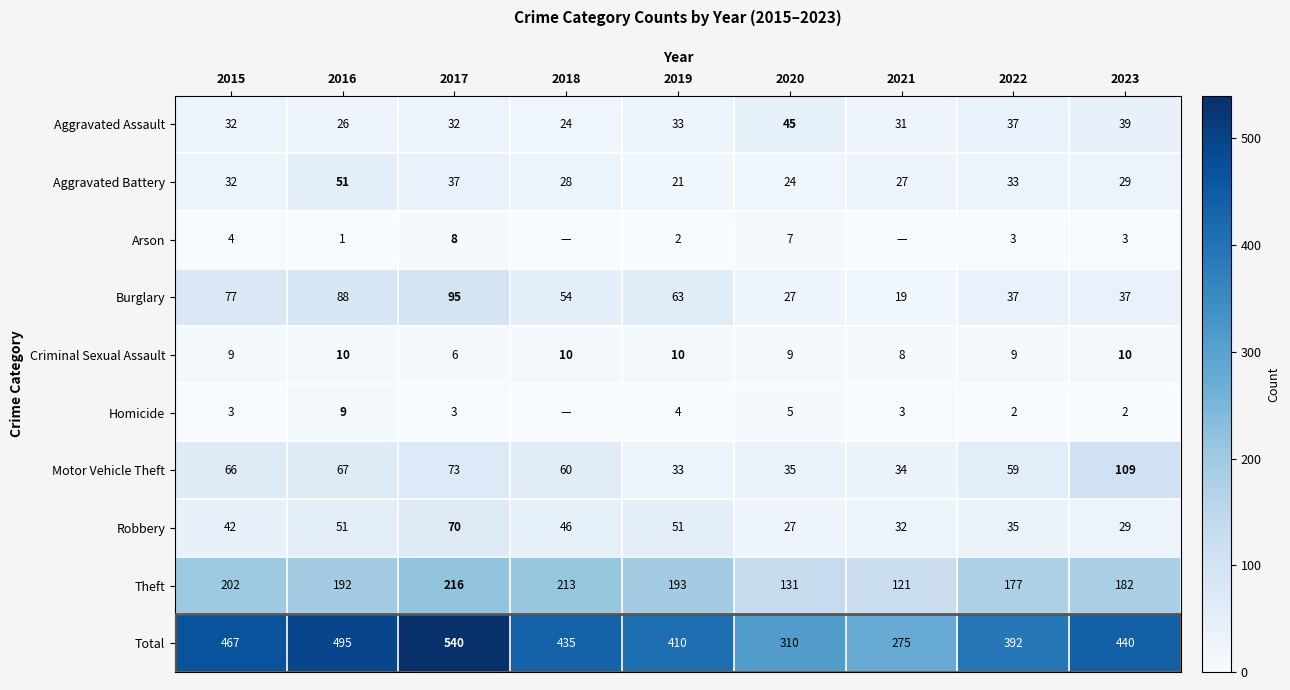

Is it true that Burglary equals 50 at 2016?

False